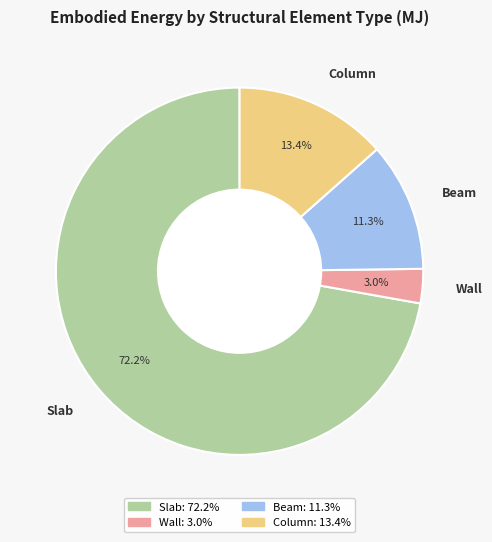

The Column slice represents 4% of the pie. True or false?

False